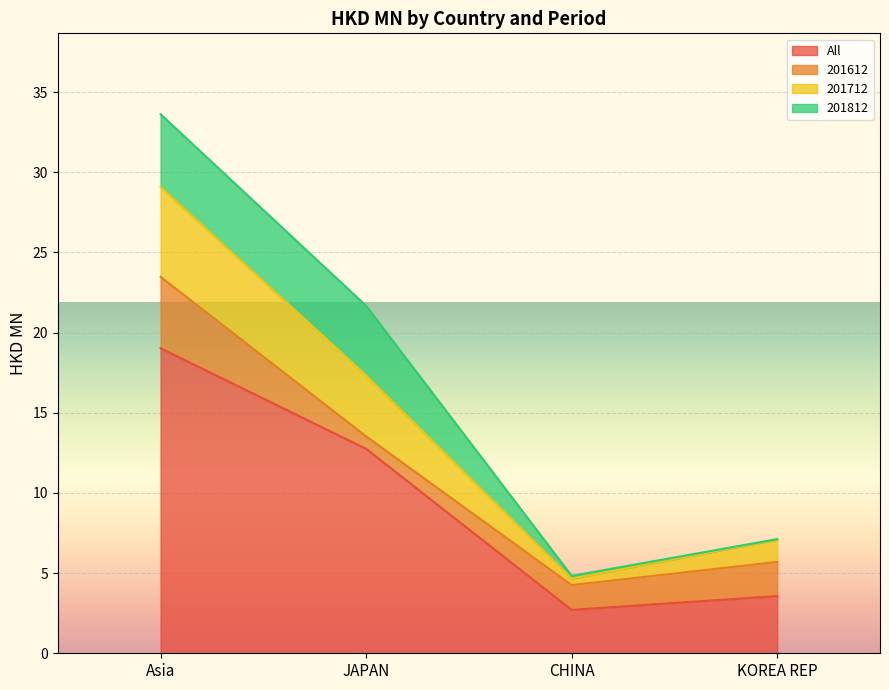

The All series shows 19.0 at Asia. True or false?

True